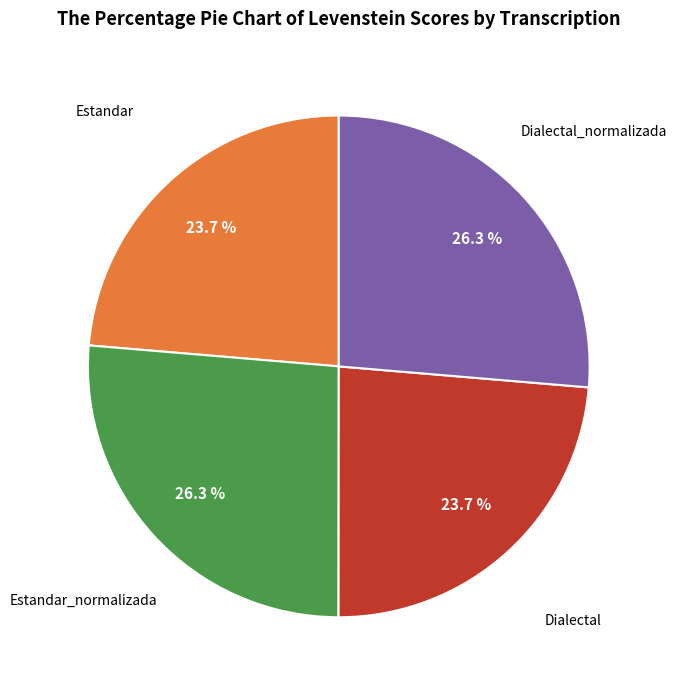

Does any single category account for the majority?

No